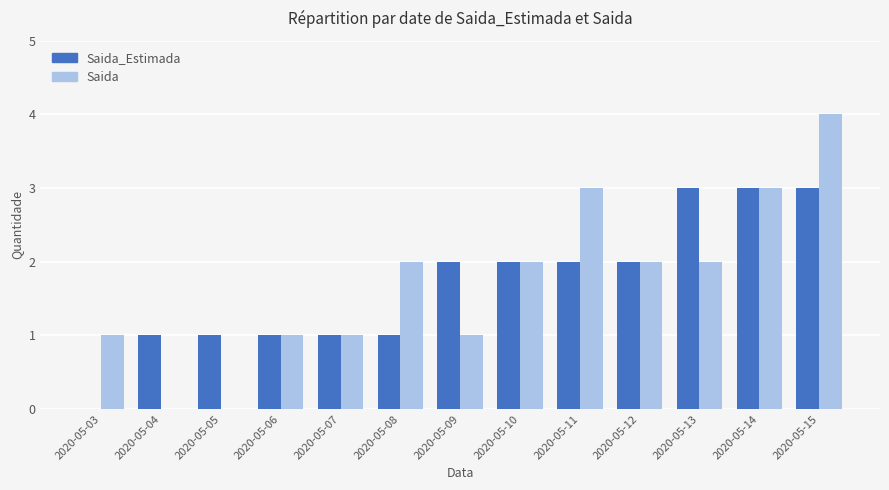

The value of Saida_Estimada at 2020-05-10 is 2. True or false?

True